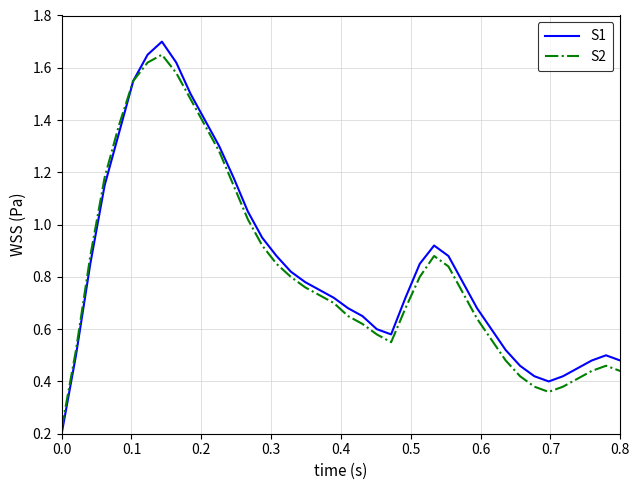

What is the greatest value displayed?

1.7